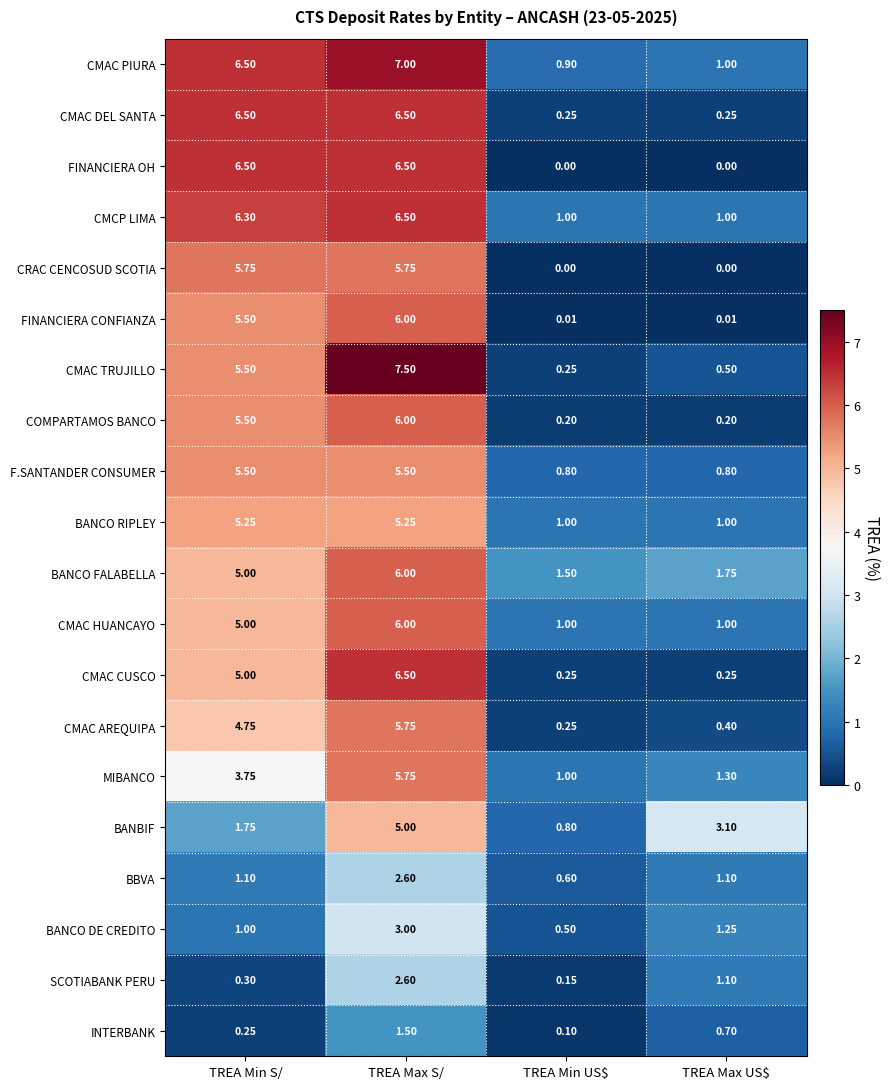

Is the value of MIBANCO at TREA Max S/ greater than the value of CMAC DEL SANTA at TREA Max US$?

Yes